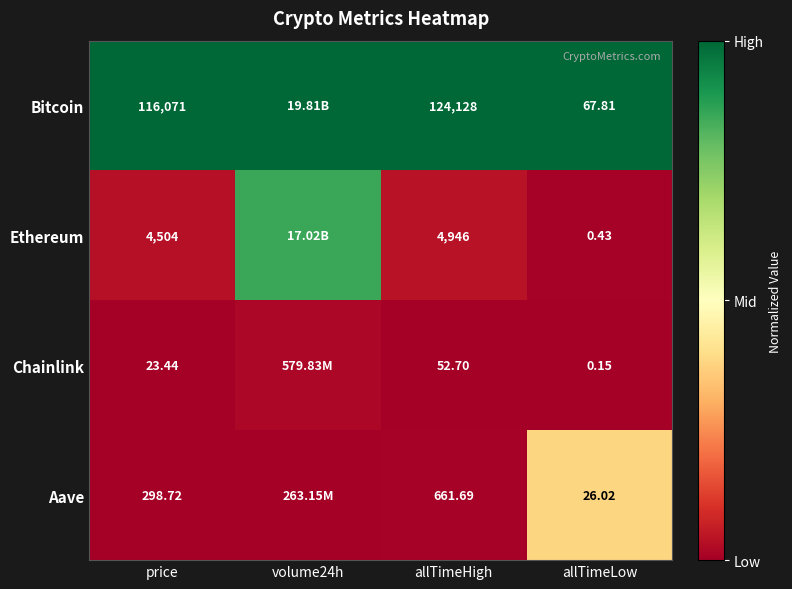

Is the value of Bitcoin at price greater than the value of Ethereum at price?

Yes